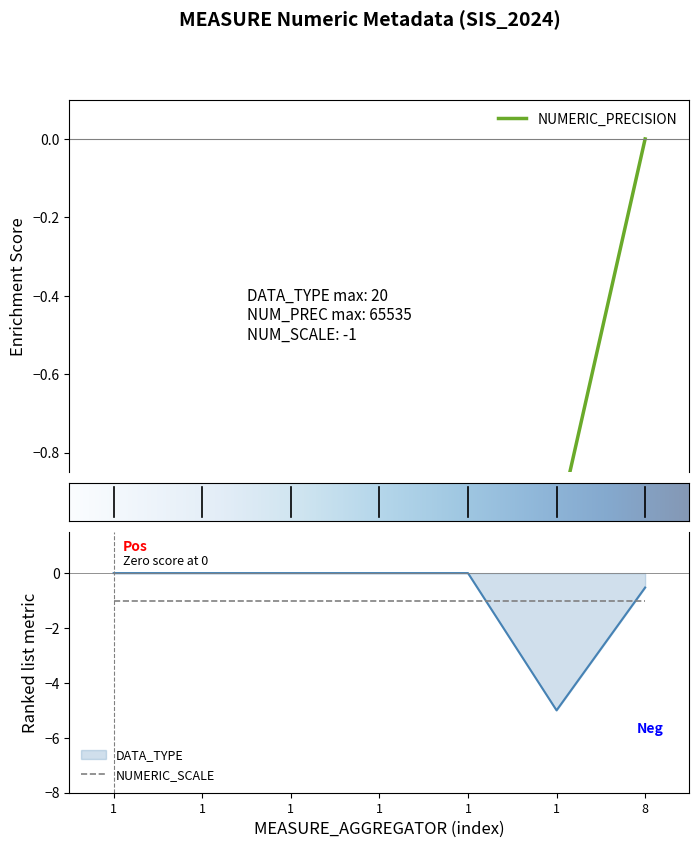

How many lines are shown in the chart?

2